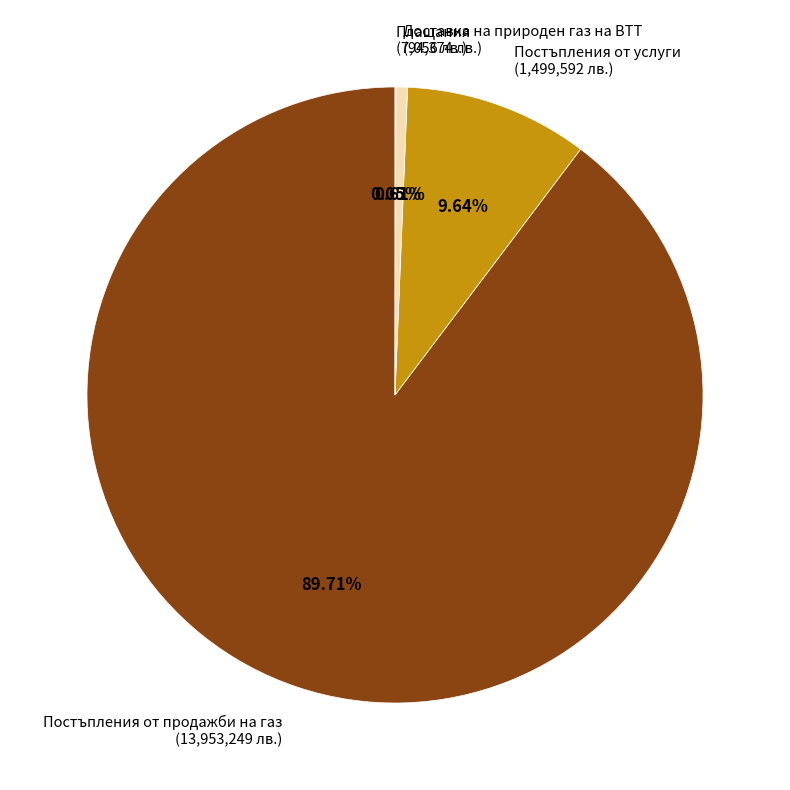

Between Доставка на природен газ на ВТТ and Постъпления от продажби на газ, which is larger?

Постъпления от продажби на газ